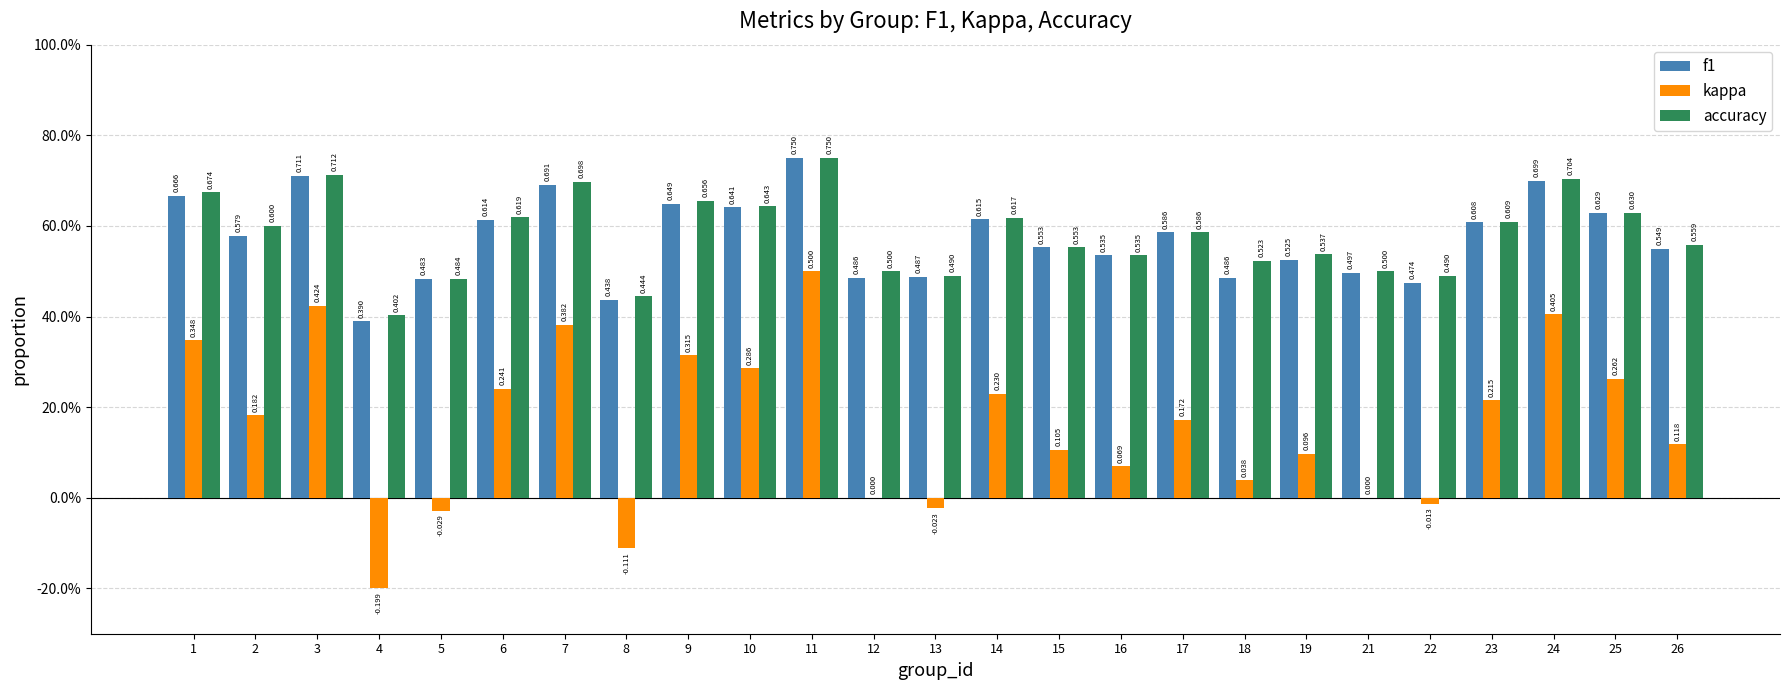

What is the highest value of the kappa series?

0.5